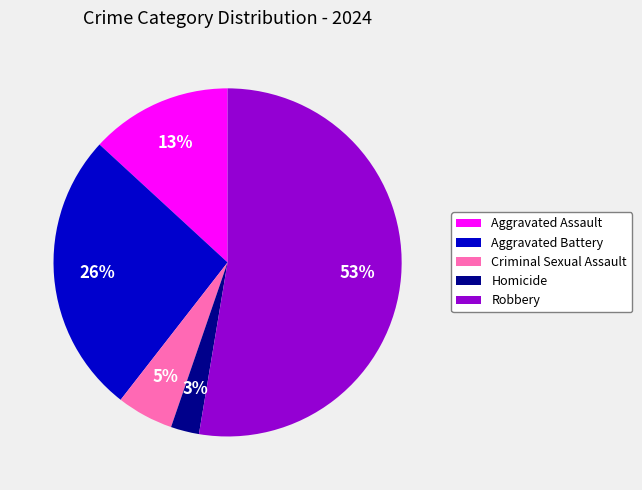

Between Aggravated Assault and Criminal Sexual Assault, which is larger?

Aggravated Assault